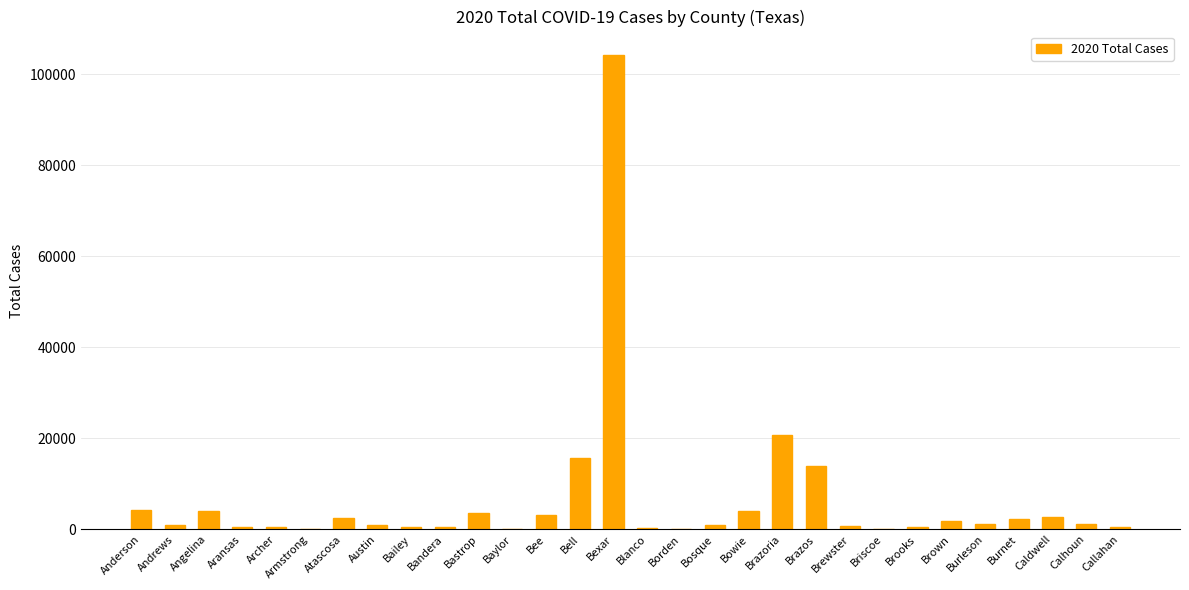

What is the sum of the values at Bexar and Brazos?

117995